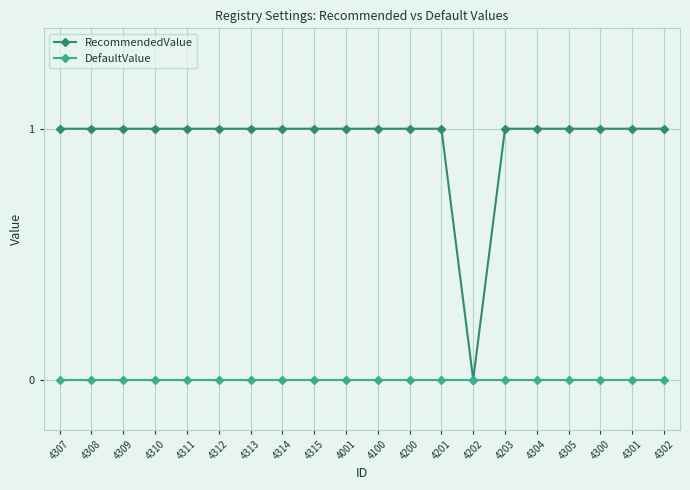

Which series has the widest spread of values?

RecommendedValue